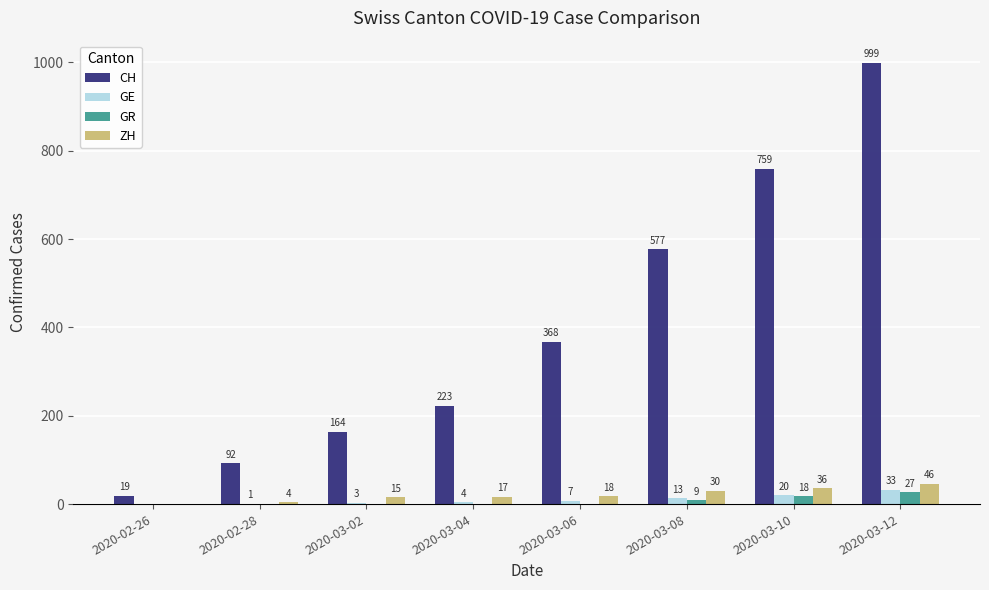

Reading left to right, extract all data points from this chart.

CH: 19	92	164	223	368	577	759	999
GE: 0	1	3	4	7	13	20	33
GR: 0	0	0	0	0	9	18	27
ZH: 0	4	15	17	18	30	36	46